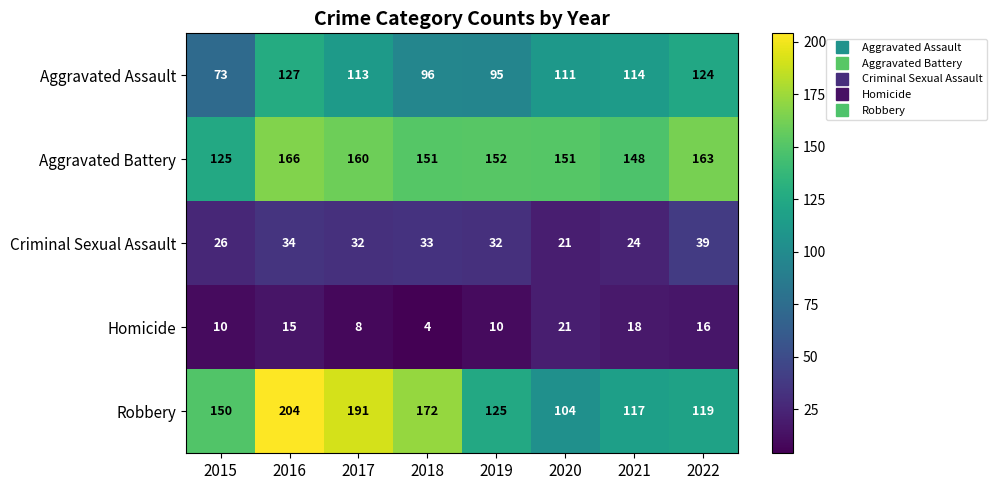

At which category is the sum across all series the highest?

2016